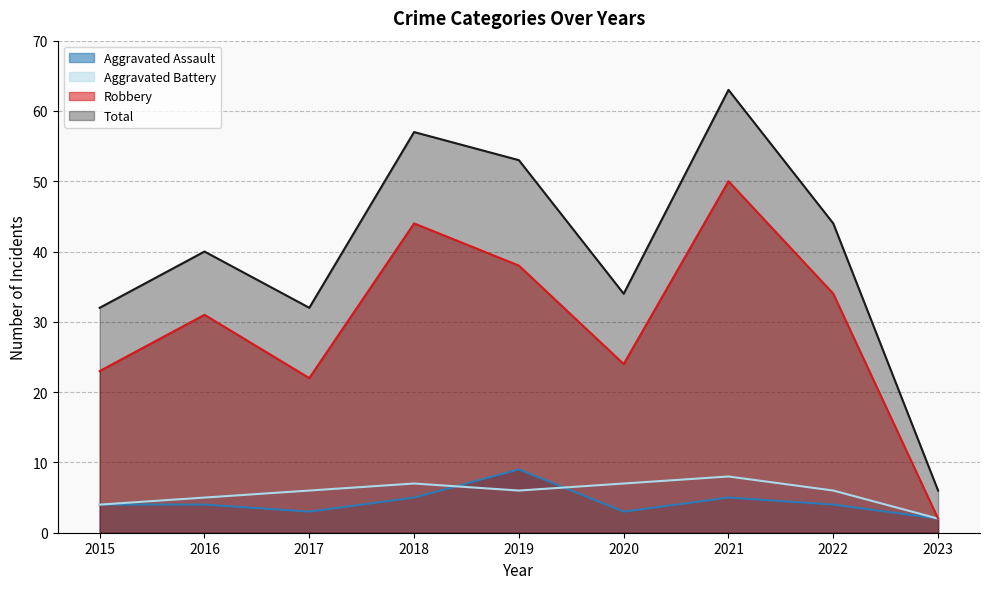

How many distinct data groups are displayed?

4